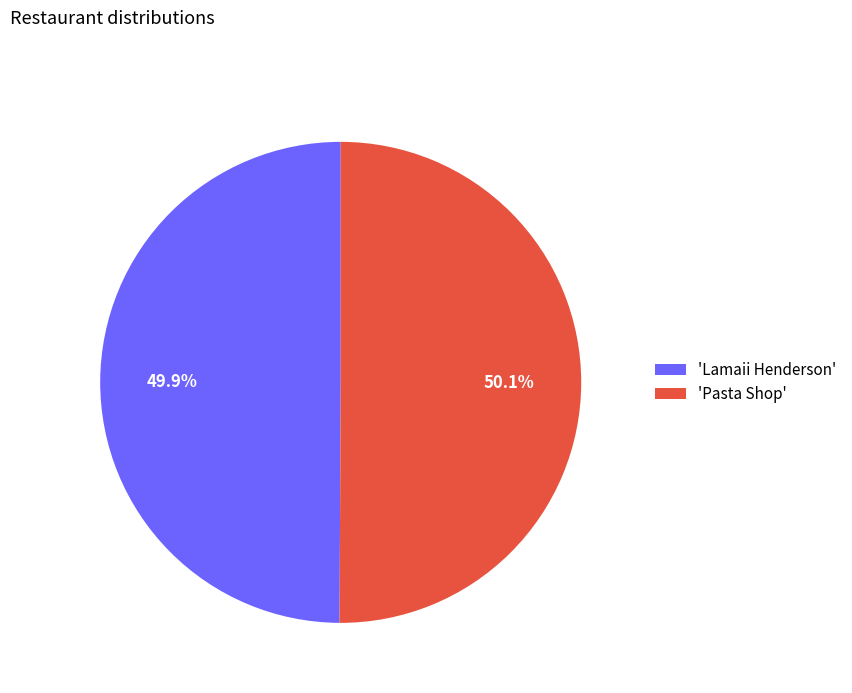

Is there a majority slice in this chart?

Yes